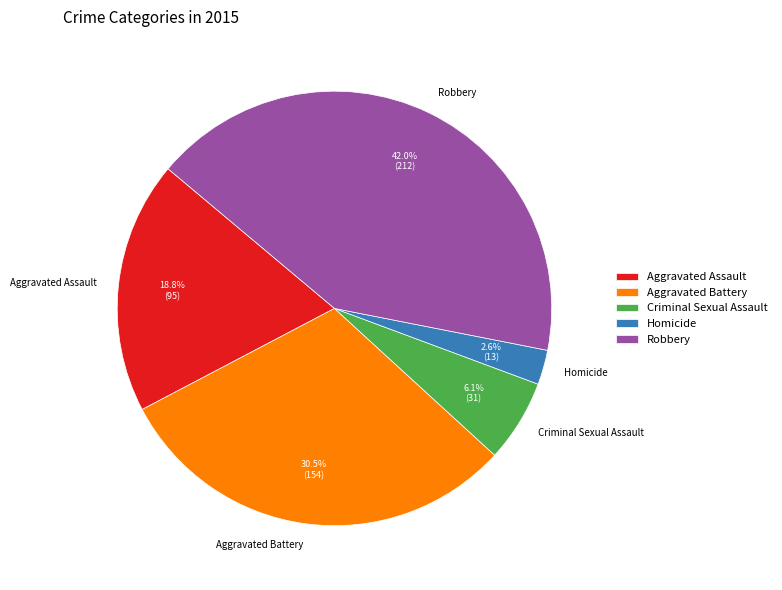

To the nearest percent, what is the difference between the Robbery and Criminal Sexual Assault slice percentages?

36%